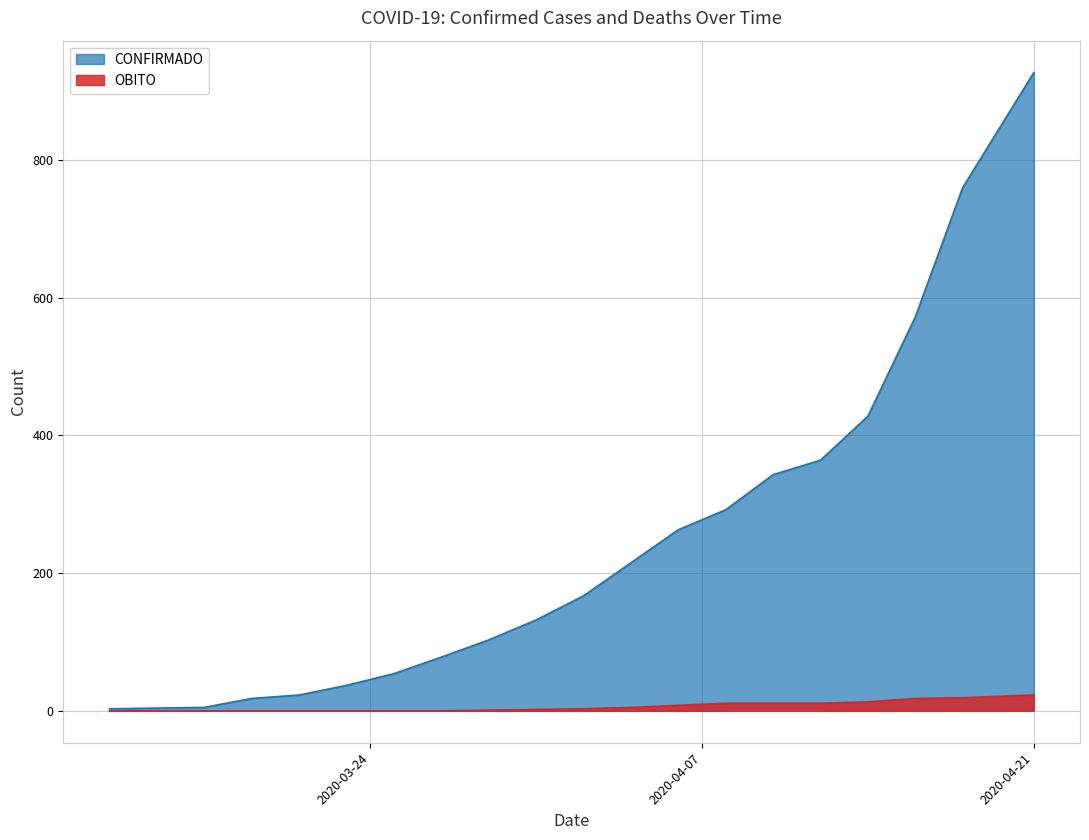

Is the value of CONFIRMADO at 2020-03-19 greater than the value of OBITO at 2020-04-21?

No